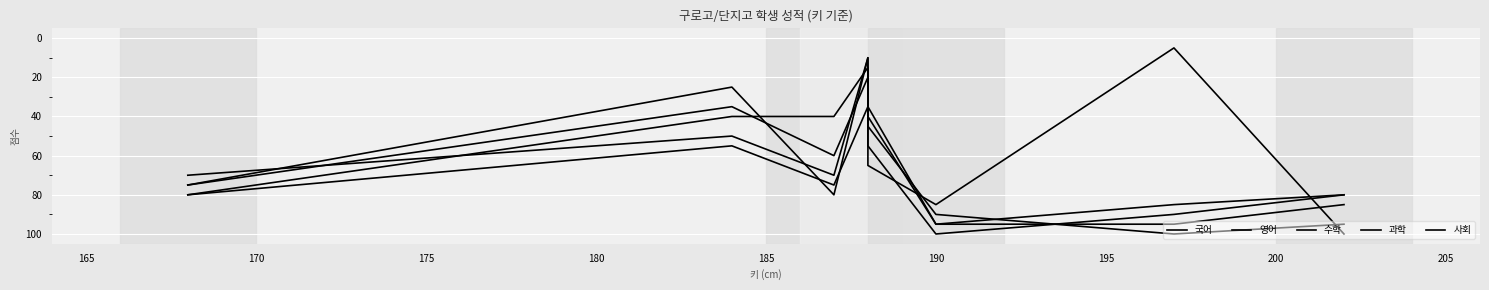

Reading left to right, what are all the values shown in this chart?

국어: 80	40	40	15	55	100	90	80
영어: 75	35	60	20	65	85	5	100
수학: 70	50	70	10	45	90	100	95
과학: 80	55	75	35	40	95	95	85
사회: 75	25	80	10	35	95	85	80